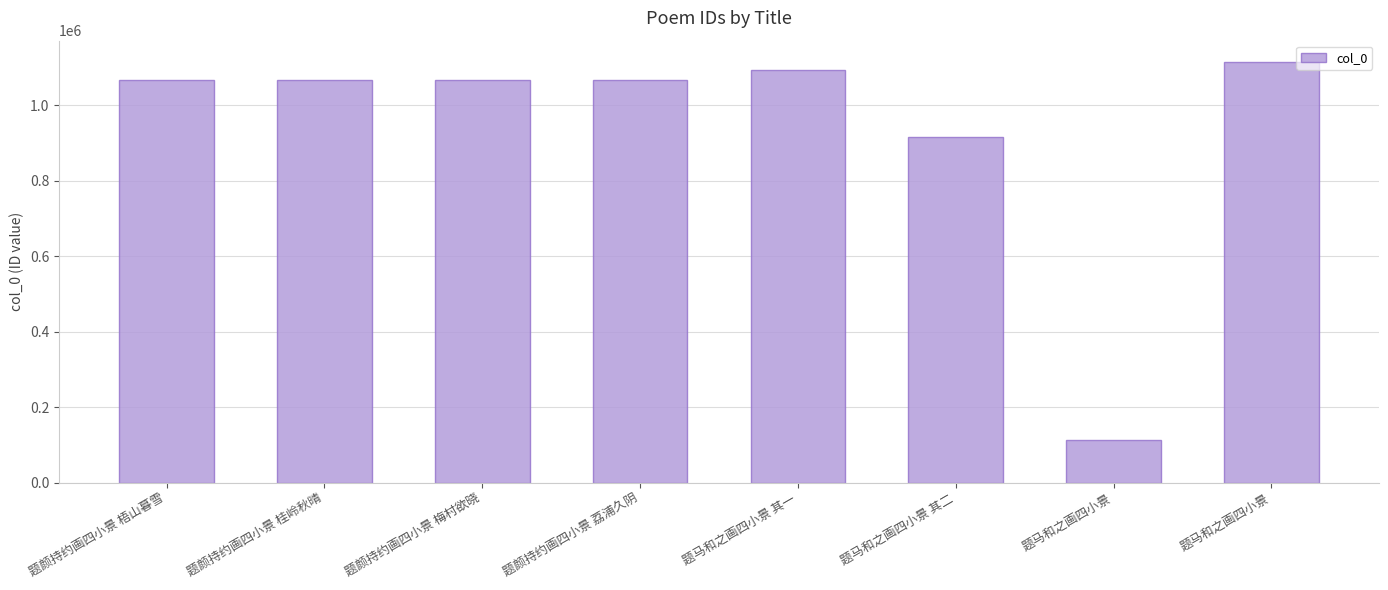

What is the label of the 6th bar from the left?

题马和之画四小景 其二